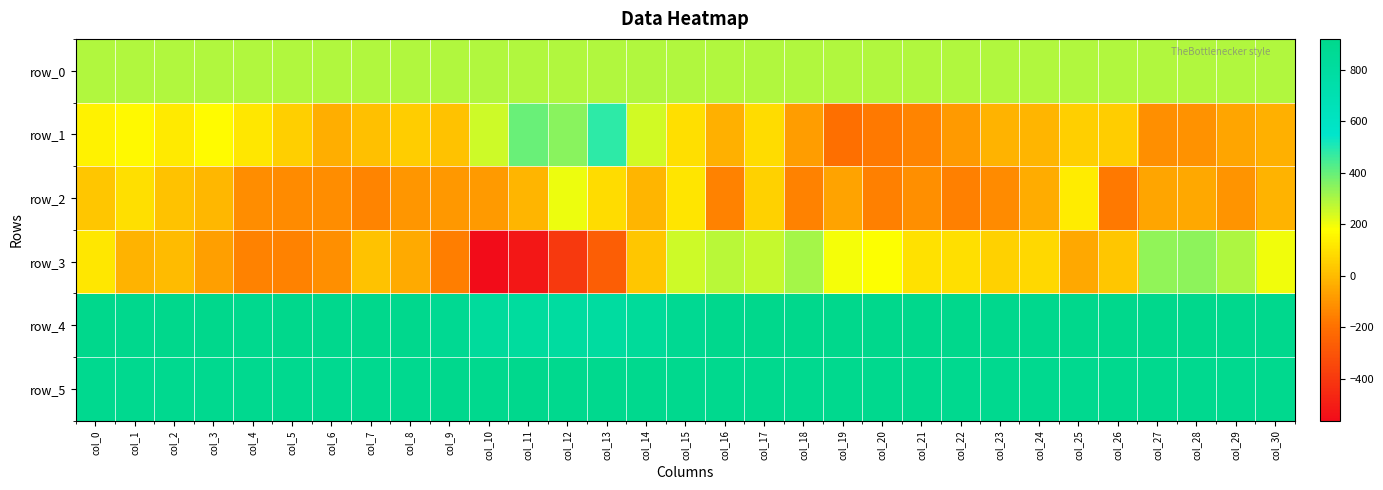

Is the value of row_5 at col_12 greater than the value of row_0 at col_9?

Yes